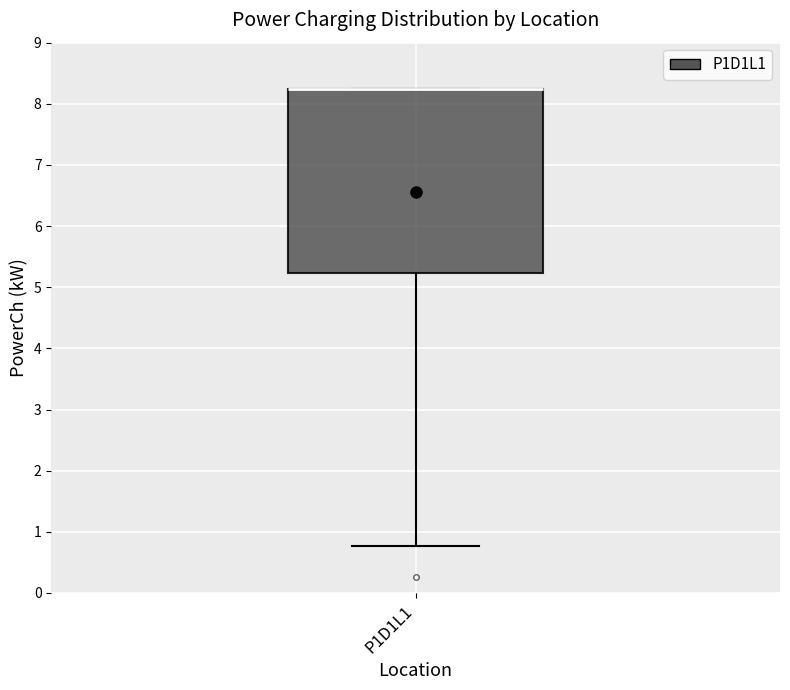

Read this box plot against the y-axis: the position of the median line, the range covered by the box, and the ends of both whiskers. The values are not printed on the chart, so give them approximately, as read against the axis.

median 8.2 (drawn on the box's upper edge), box 5.2 to 8.2, whiskers 0.8 to 8.2